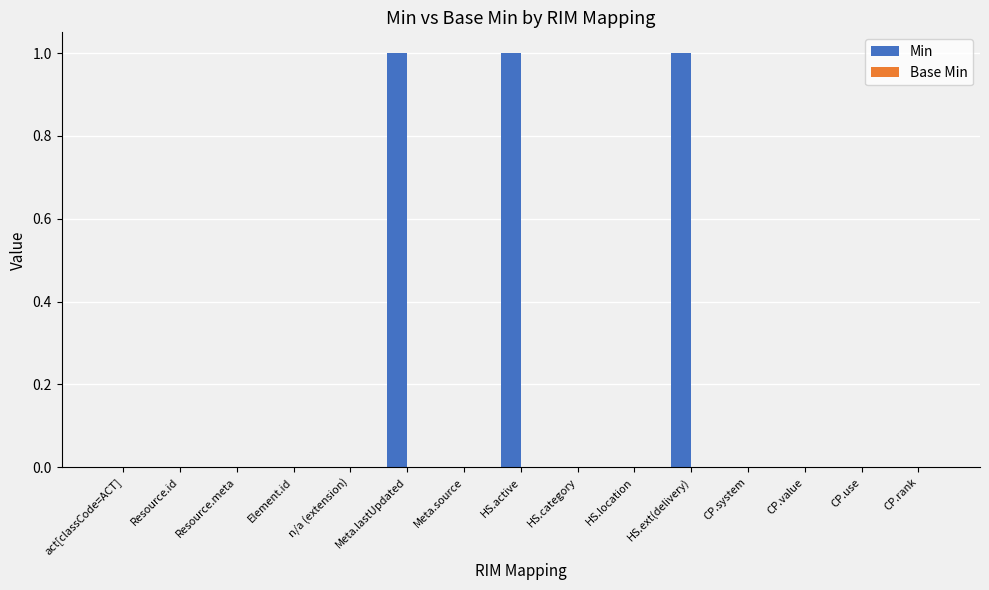

The chart shows a value of -1 at act[classCode=ACT]. True or false?

False